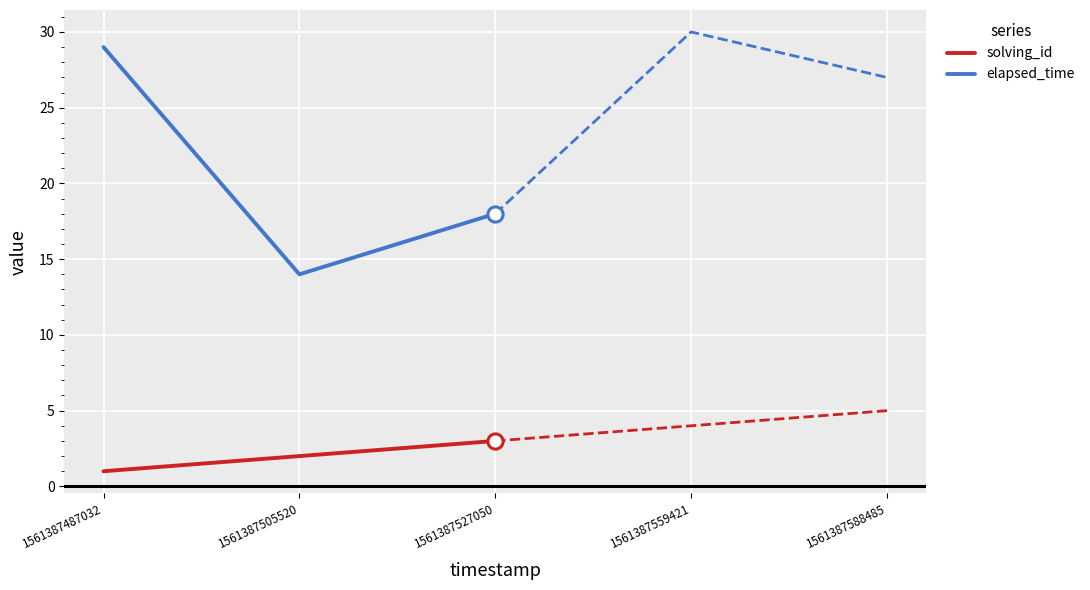

What is the total value across all series at 1561387527050?

21